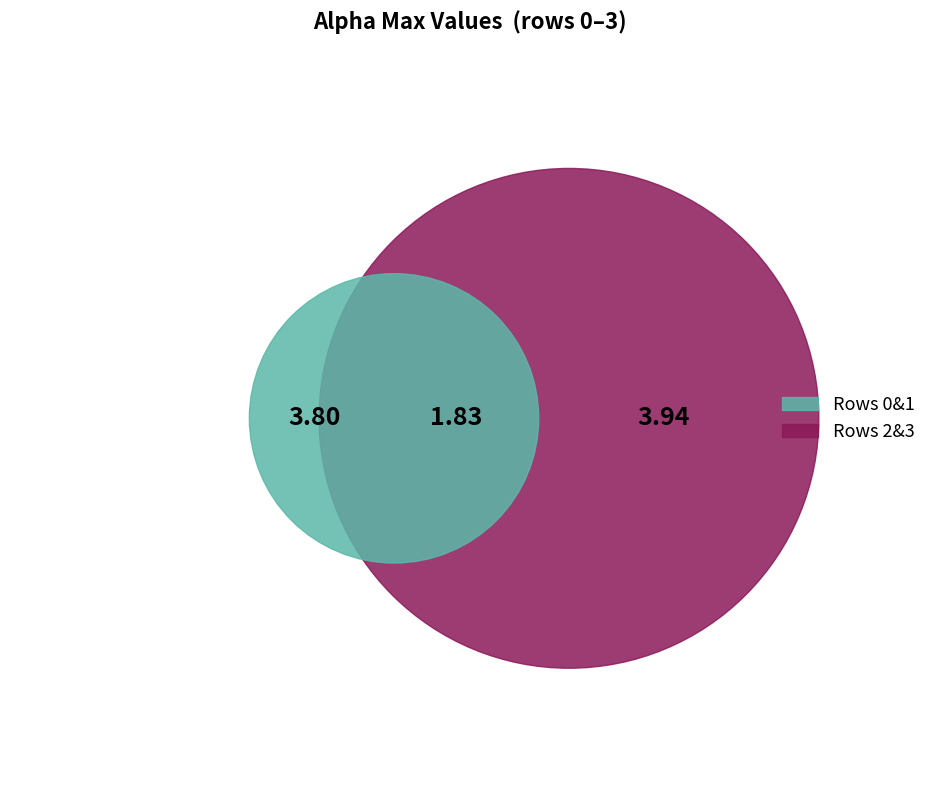

The 1 slice represents 21% of the pie. True or false?

True